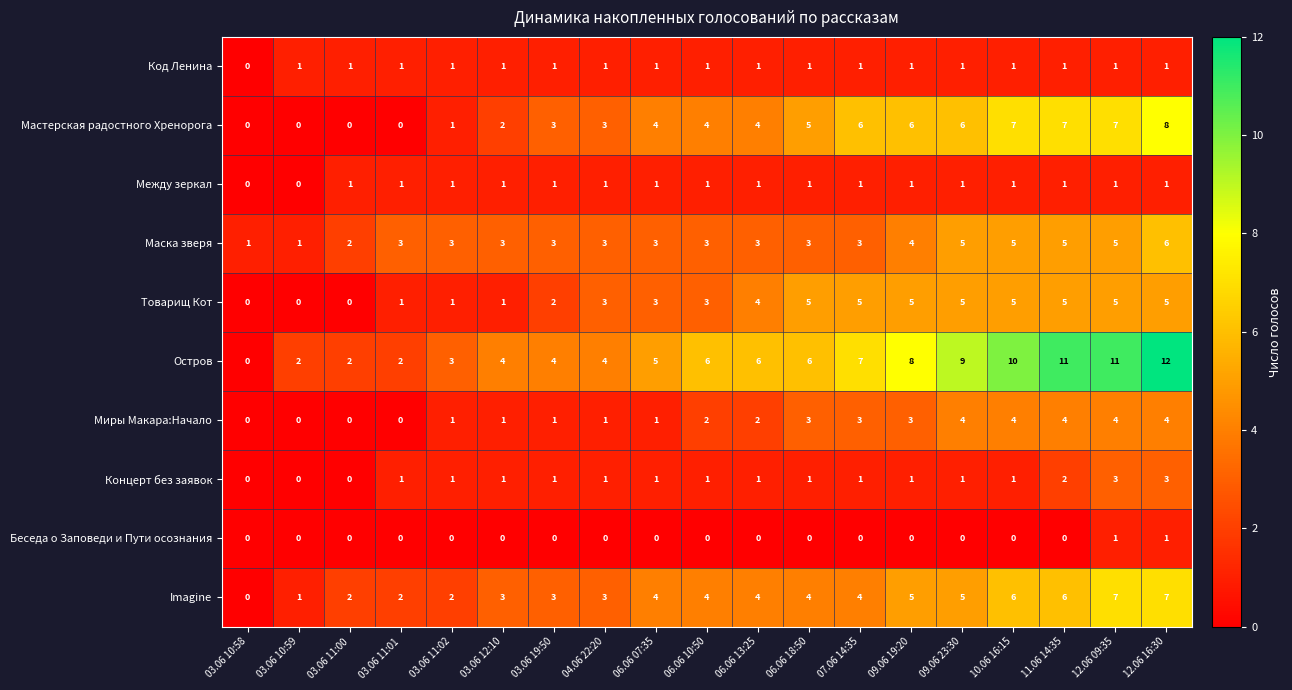

What is the spread (max minus min) of values at 06.06 18:50?

6